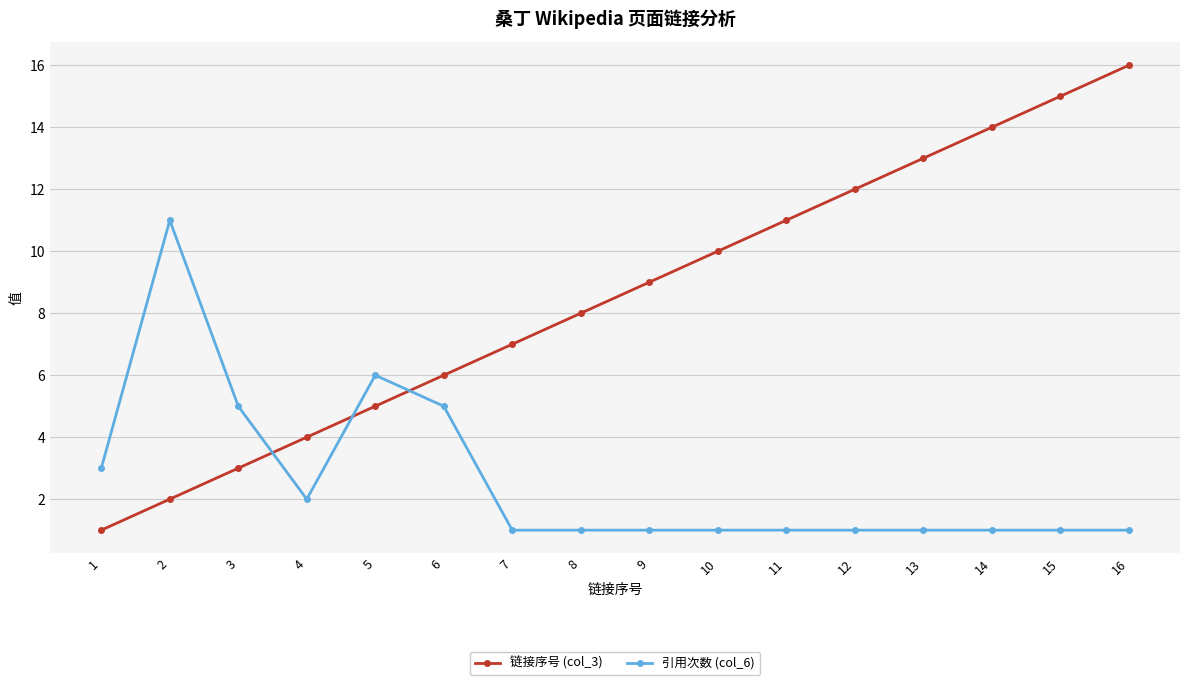

How many intersections are there between 链接序号 (col_3) and 引用次数 (col_6)?

3